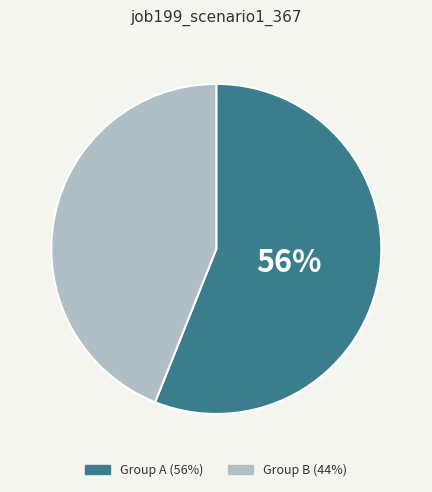

Is there a majority slice in this chart?

Yes